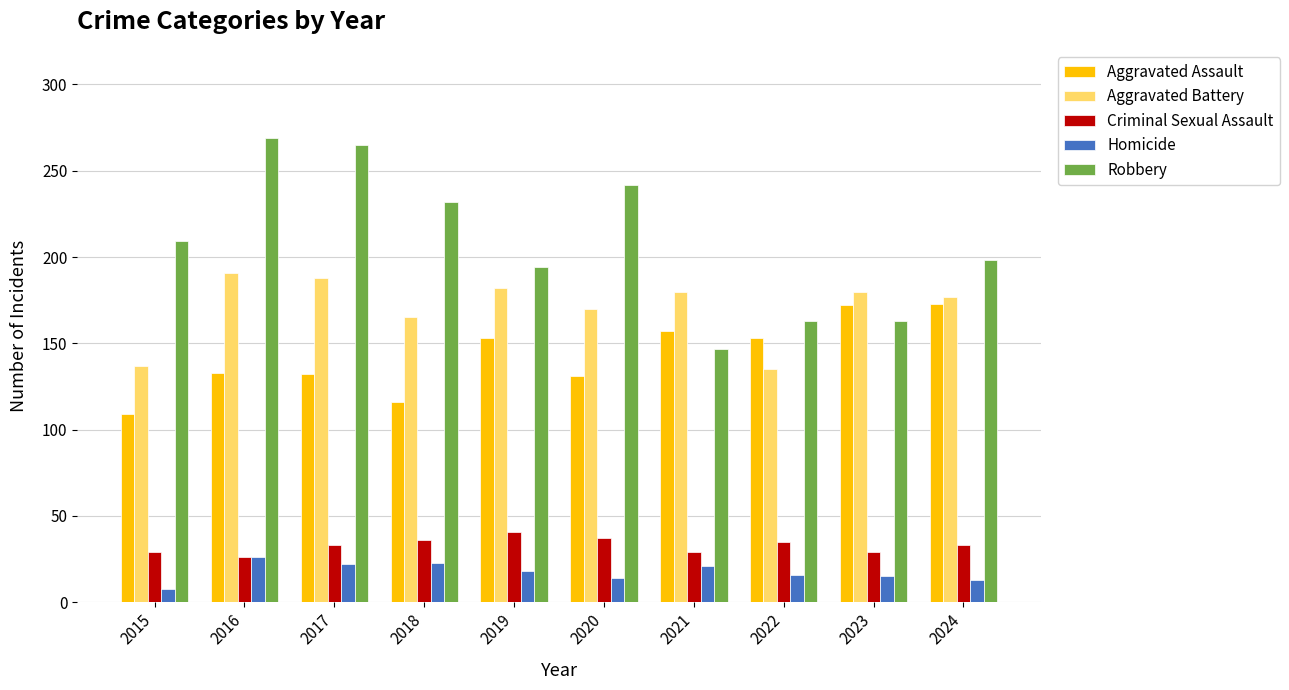

True or false: Aggravated Battery has a value of 165 at 2018.

True